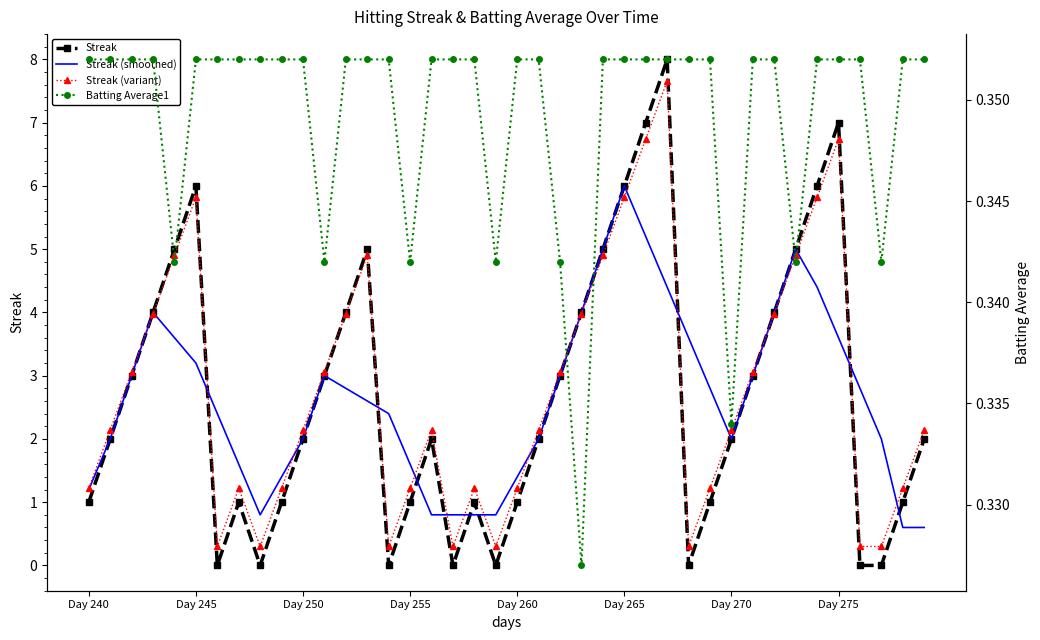

What is the maximum value for Streak?

8.0